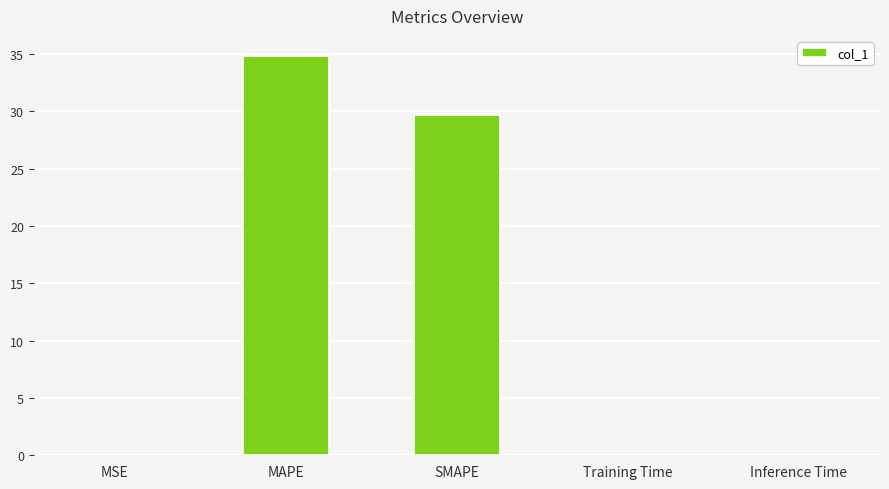

How many categories are shown in the chart?

5